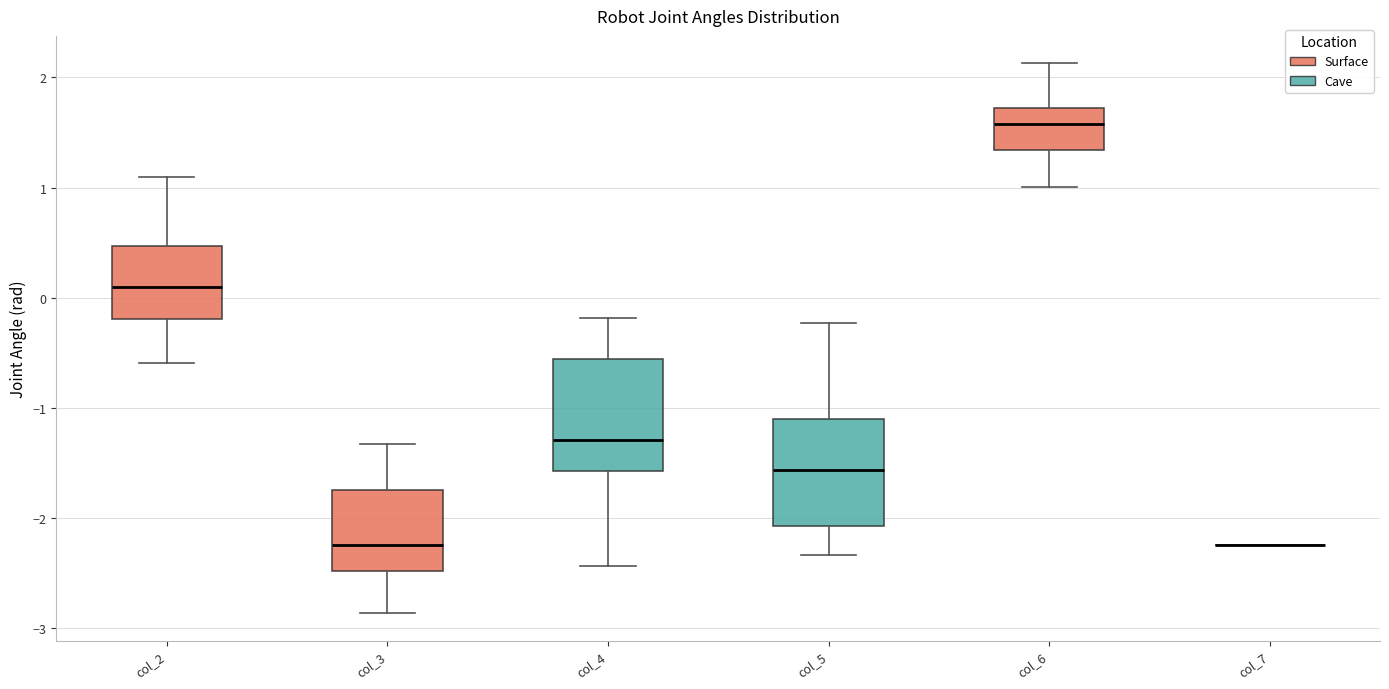

Reading left to right, read every box against the y-axis: the position of its median line, the range the box covers, and the ends of its whiskers. The values are not printed on the chart, so give them approximately, as read against the axis.

col_2: median 0.1, box -0.2 to 0.5, whiskers -0.6 to 1.1
col_3: median -2.2, box -2.5 to -1.7, whiskers -2.9 to -1.3
col_4: median -1.3, box -1.6 to -0.6, whiskers -2.4 to -0.2
col_5: median -1.6, box -2.1 to -1.1, whiskers -2.3 to -0.2
col_6: median 1.6, box 1.3 to 1.7, whiskers 1.0 to 2.1
col_7: box collapsed to a line at -2.2, whiskers -2.2 to -2.2